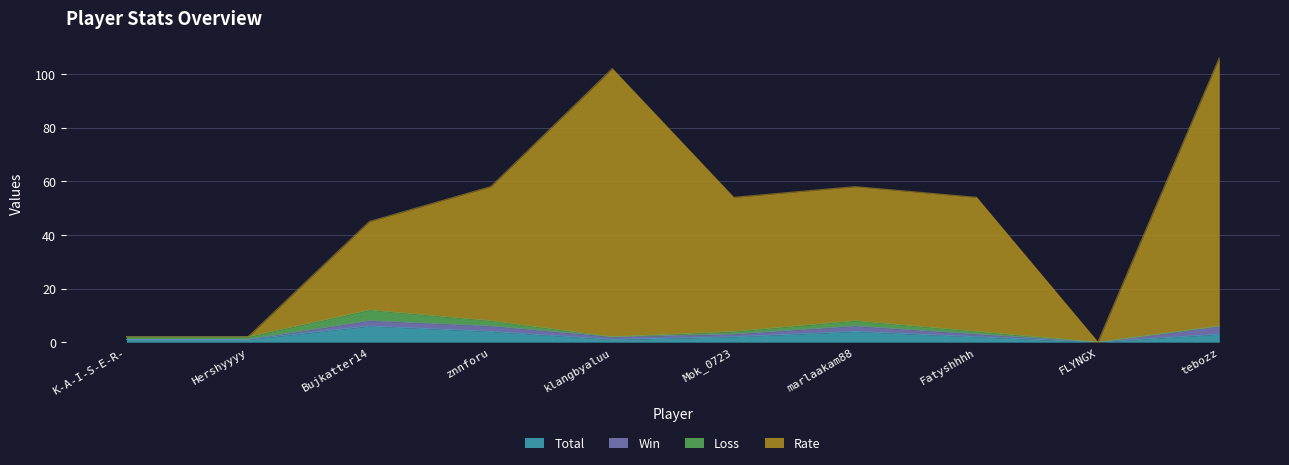

Is the value of Rate at Mok_0723 greater than the value of Total at znnforu?

Yes